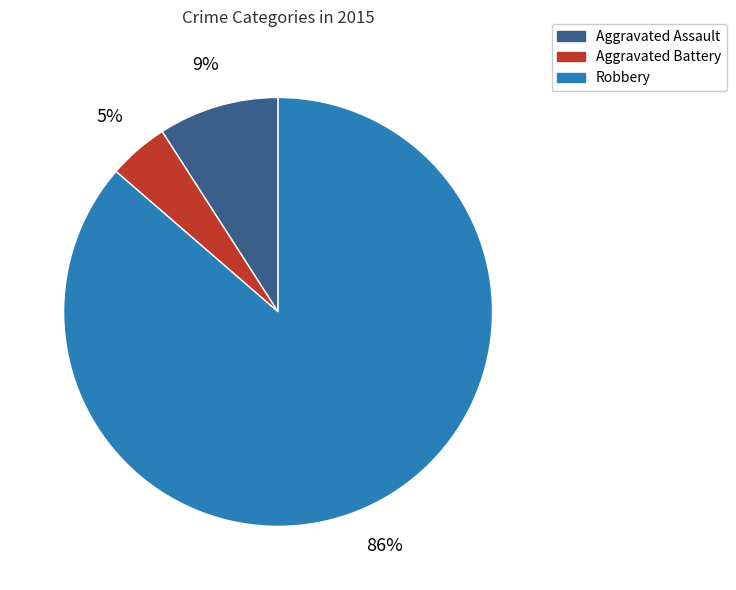

To the nearest percent, what portion does Robbery represent?

86%